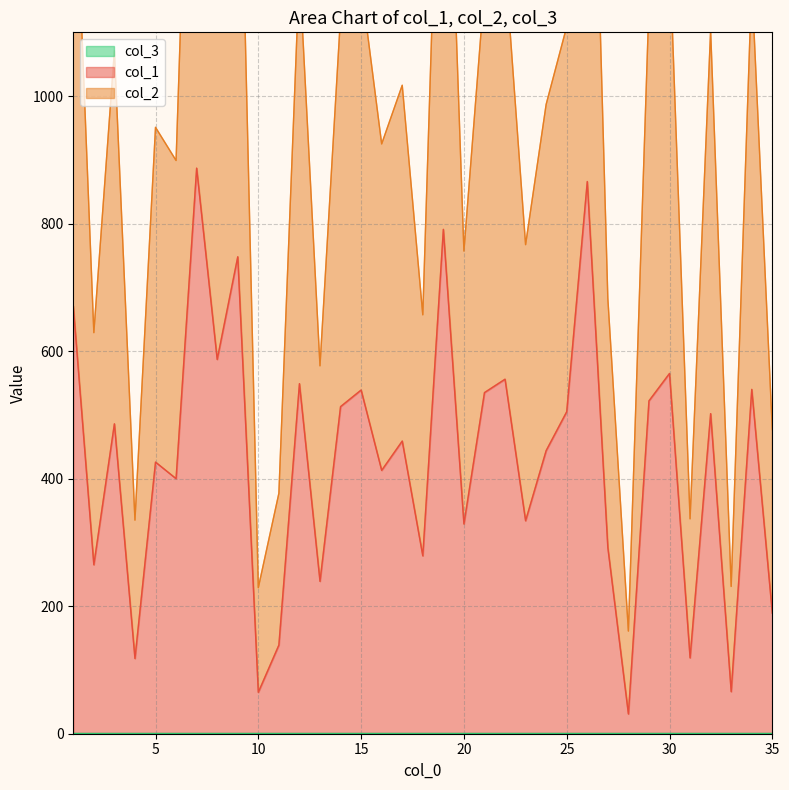

True or false: col_2 and col_1 intersect in this chart.

False